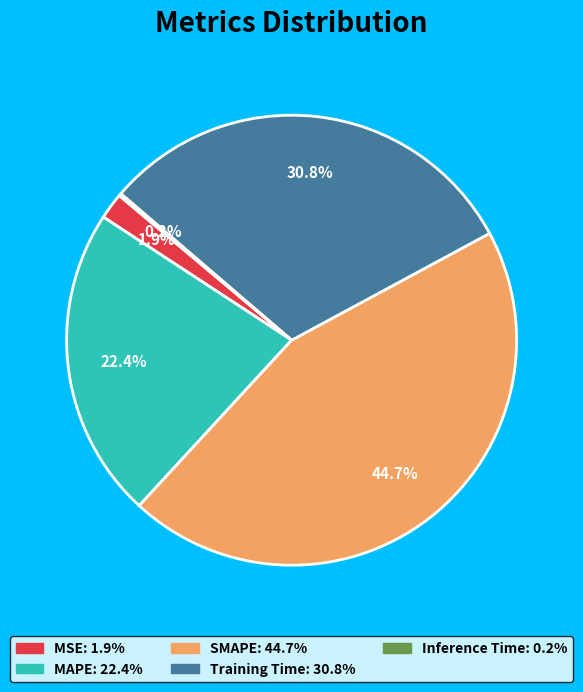

Is it true that SMAPE is 34% of the pie?

False